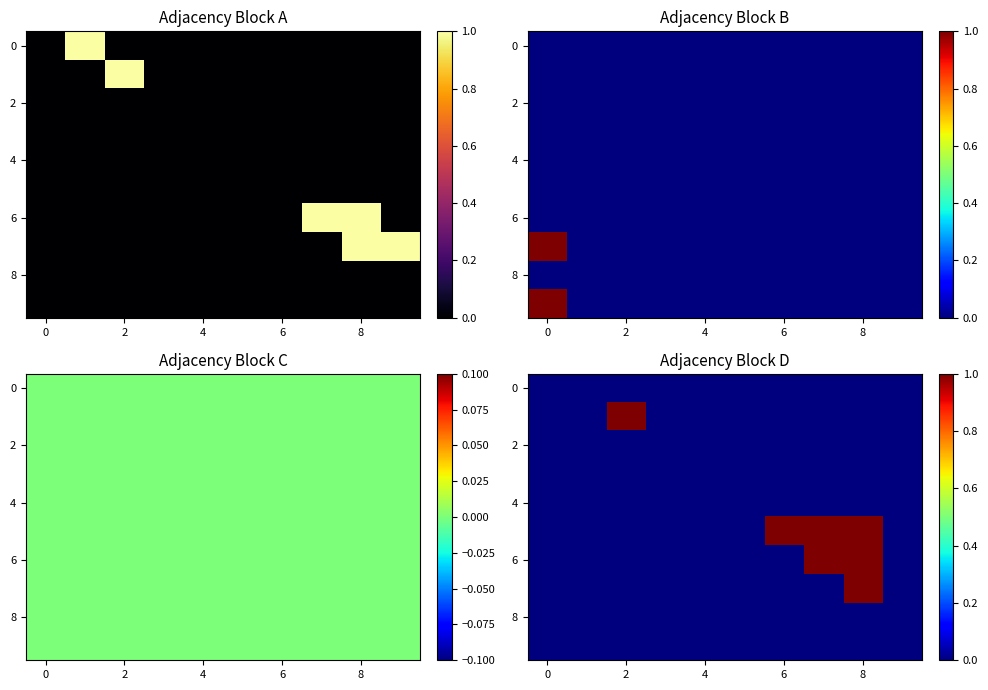

Count the number of data series in this chart.

10